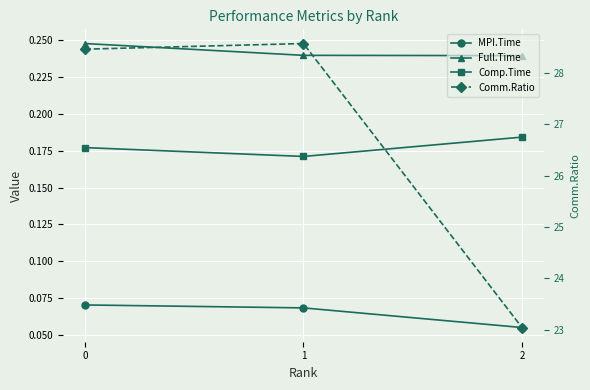

Rank the series by their maximum value, from highest to lowest.

Comm.Ratio, Full.Time, Comp.Time, MPI.Time